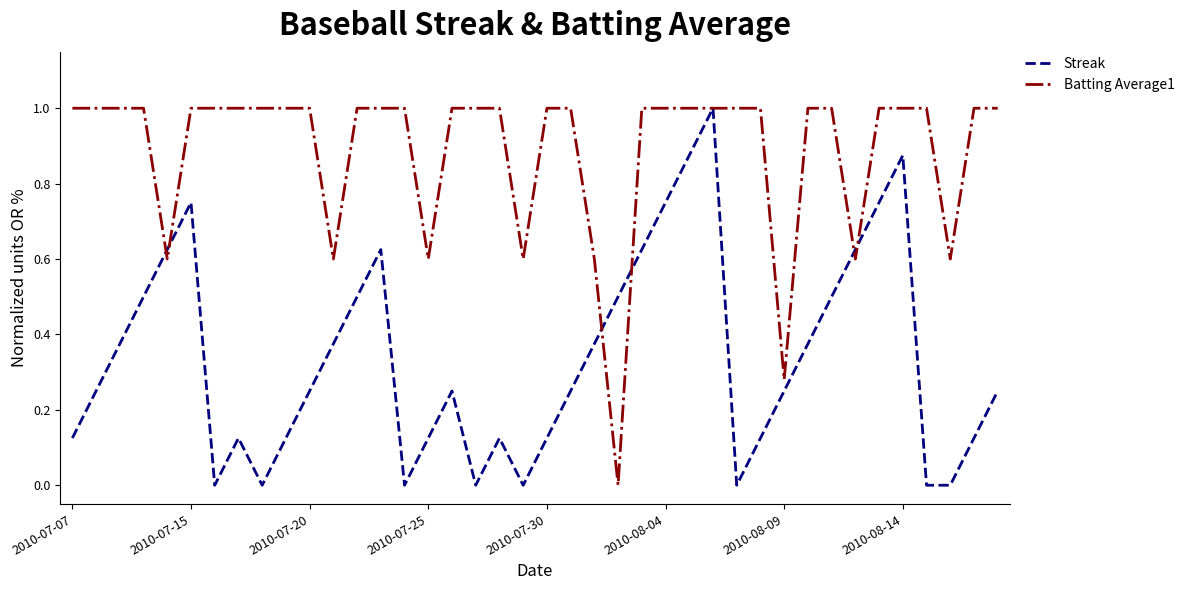

What is the maximum value for Batting Average1?

1.0